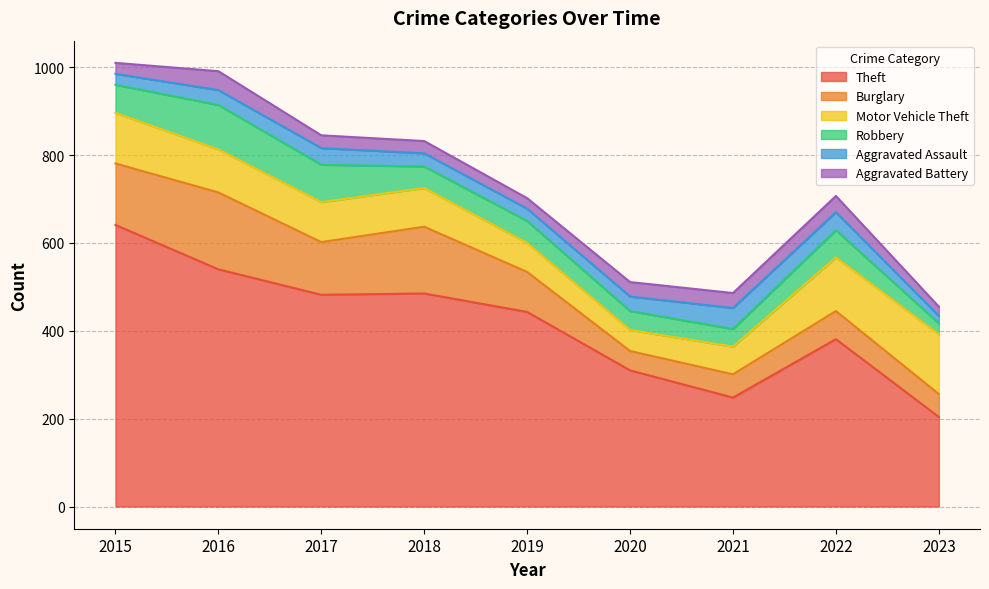

How many data points in Motor Vehicle Theft are less than 91?

4